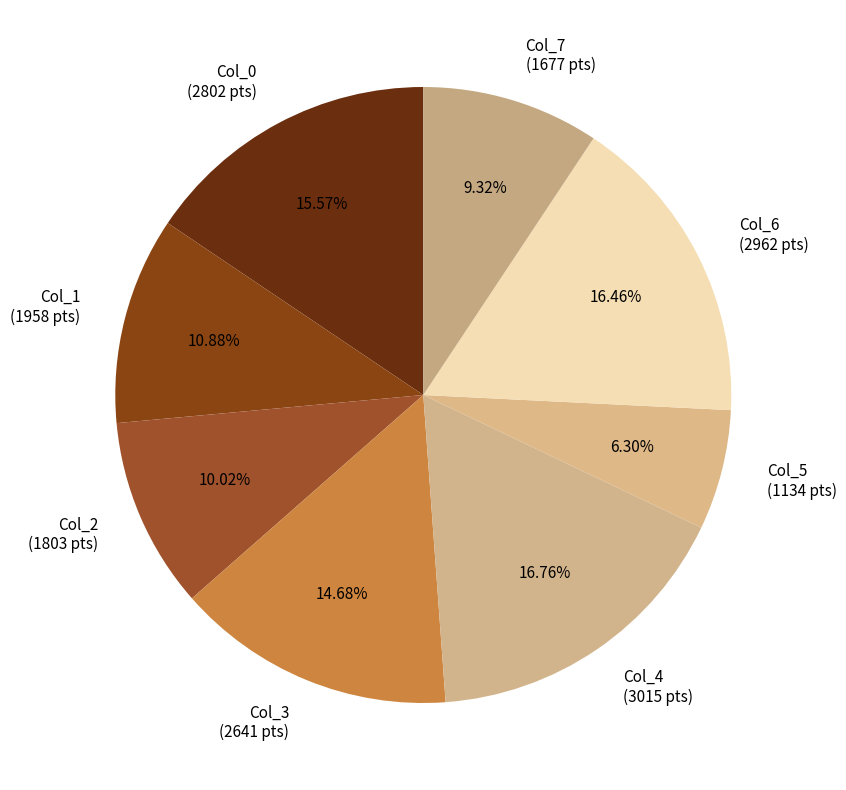

Is there a majority slice in this chart?

No